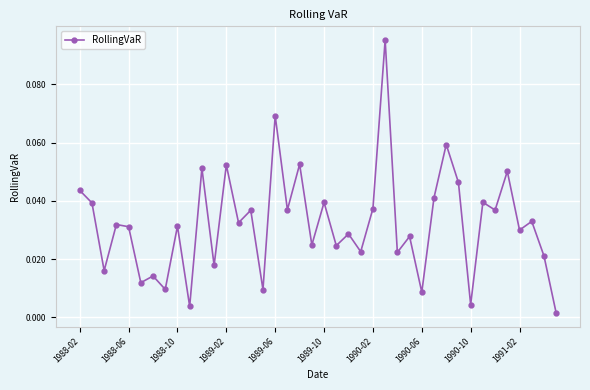

True or false: there are more than 0 points higher than both neighbors.

True